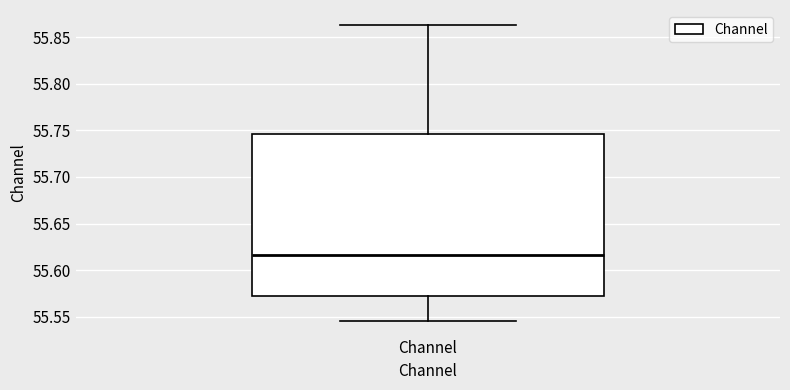

Where does the upper whisker of the box for Channel end on the y-axis? The values are not printed on the chart, so give them approximately, as read against the axis.

55.865